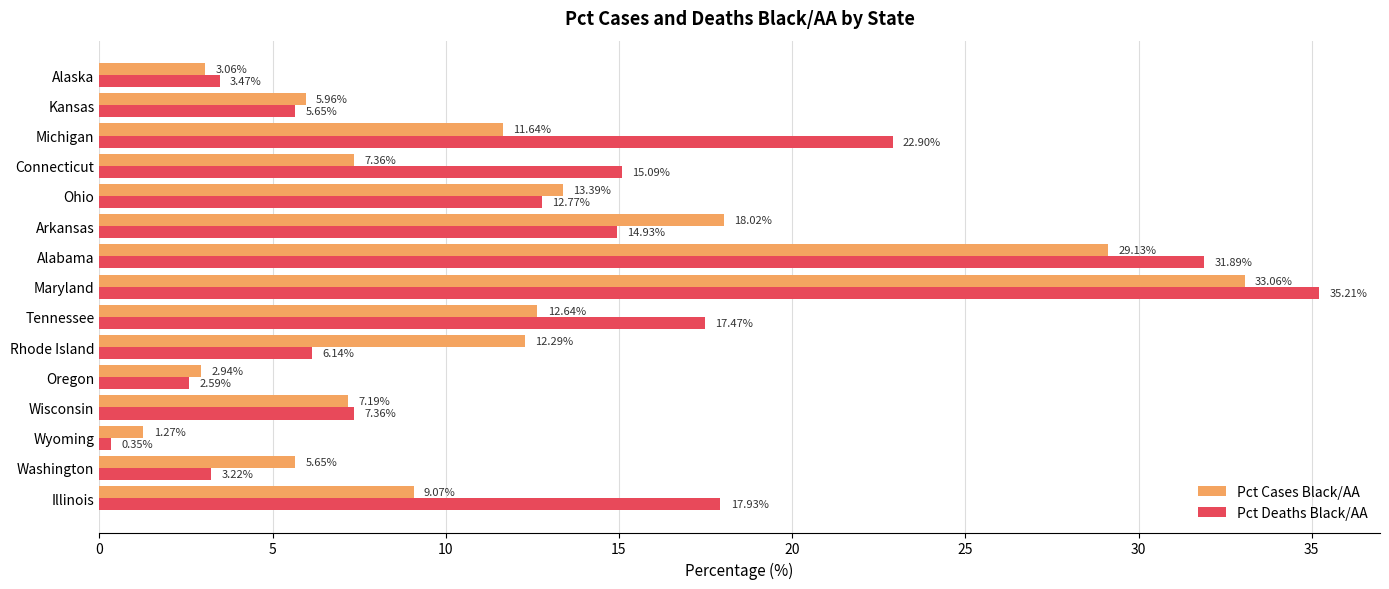

At which label is Pct Cases Black/AA closest to 17?

Arkansas